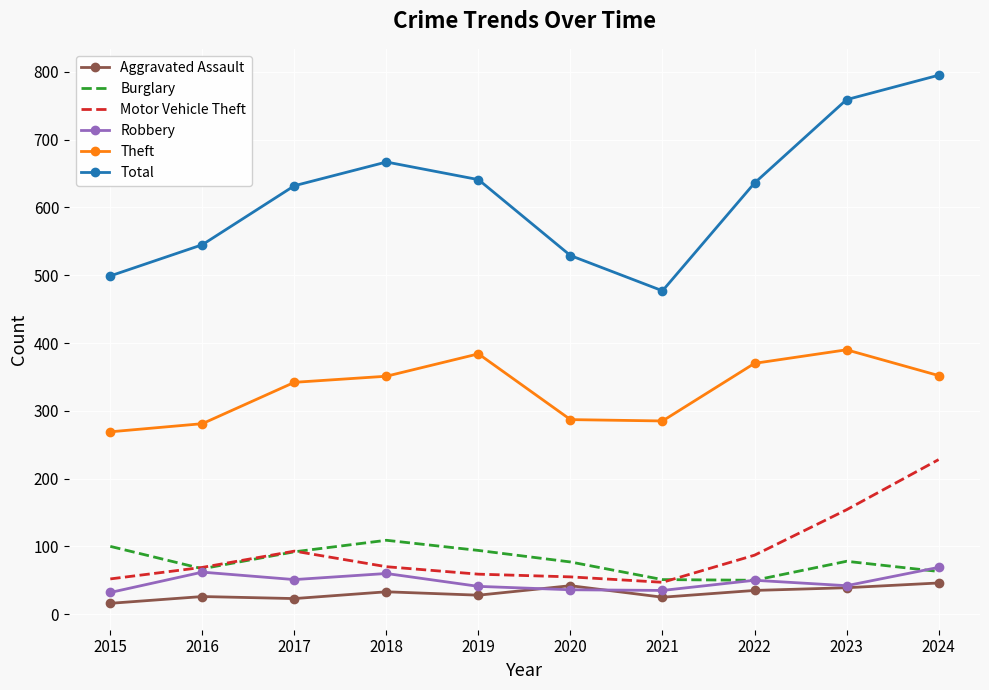

In Theft, how many points are higher than both neighbors (excluding endpoints)?

2